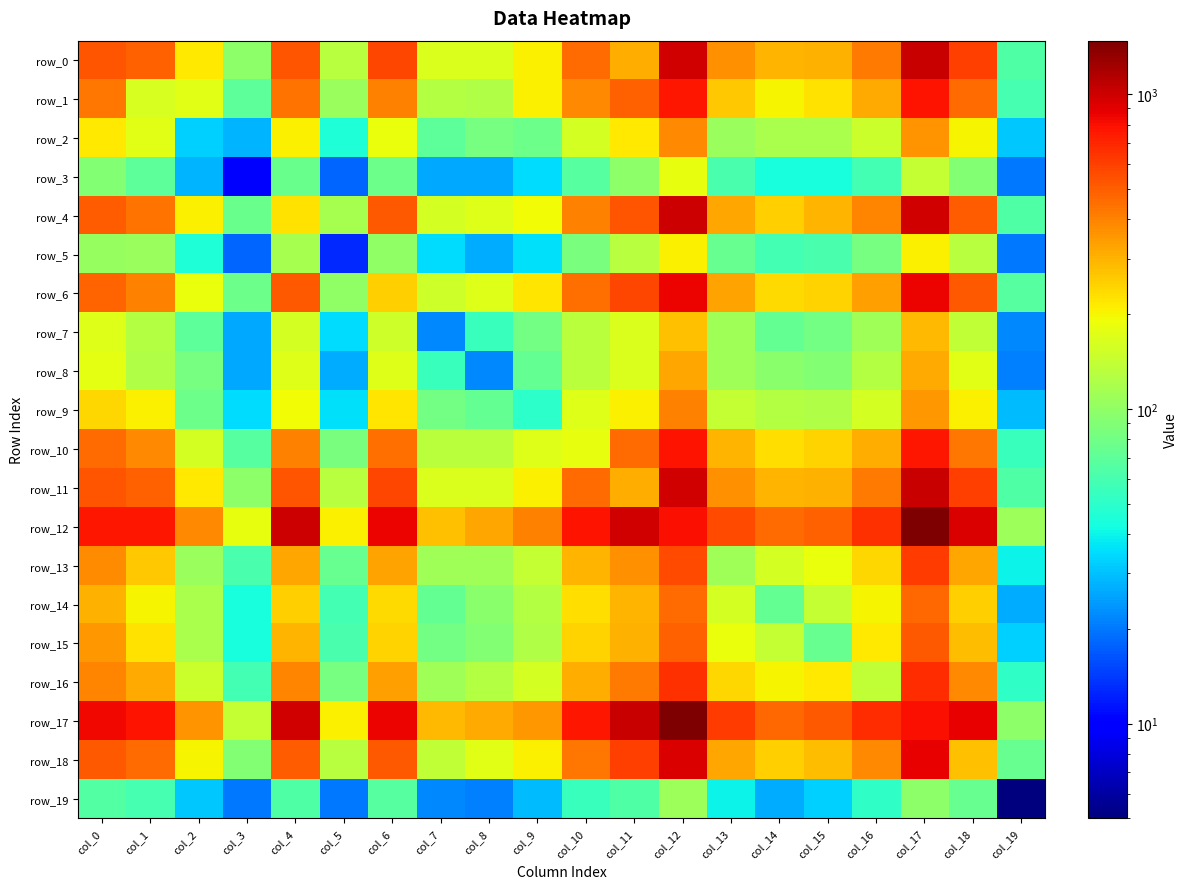

What is the maximum value for row_14?

471